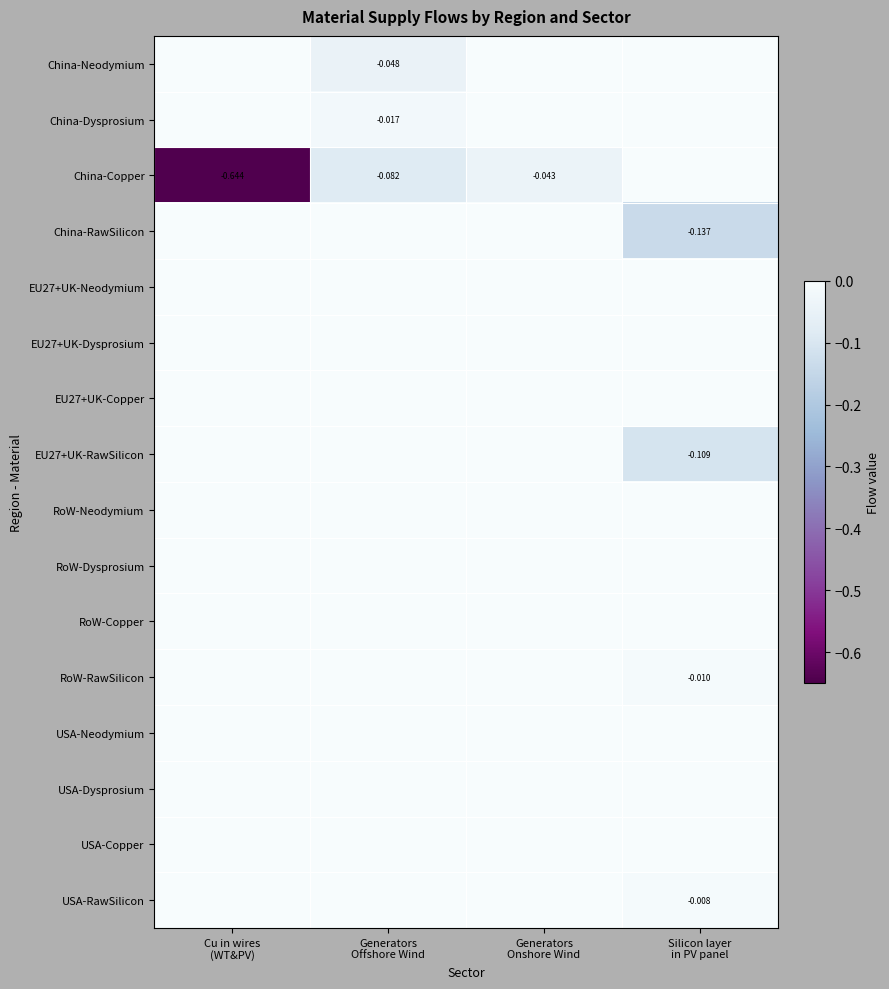

Is it true that RoW-Neodymium equals 0.0 at Generators Onshore Wind?

True